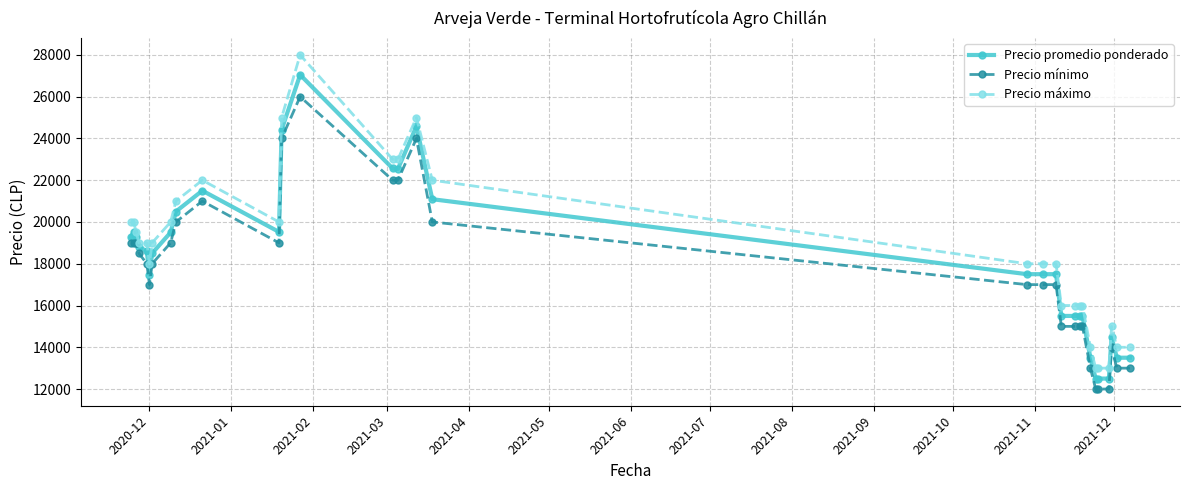

True or false: Precio máximo and Precio mínimo cross at least once.

False